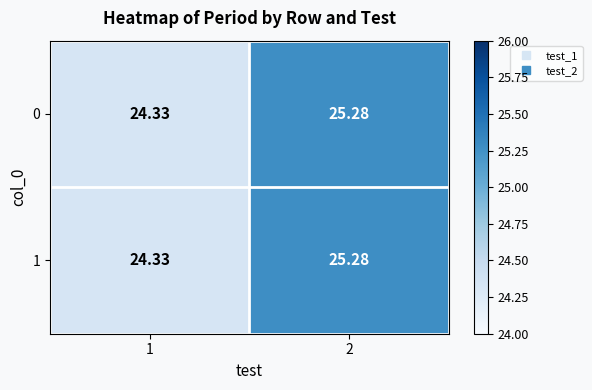

How many values in the 0 series are below 25?

1